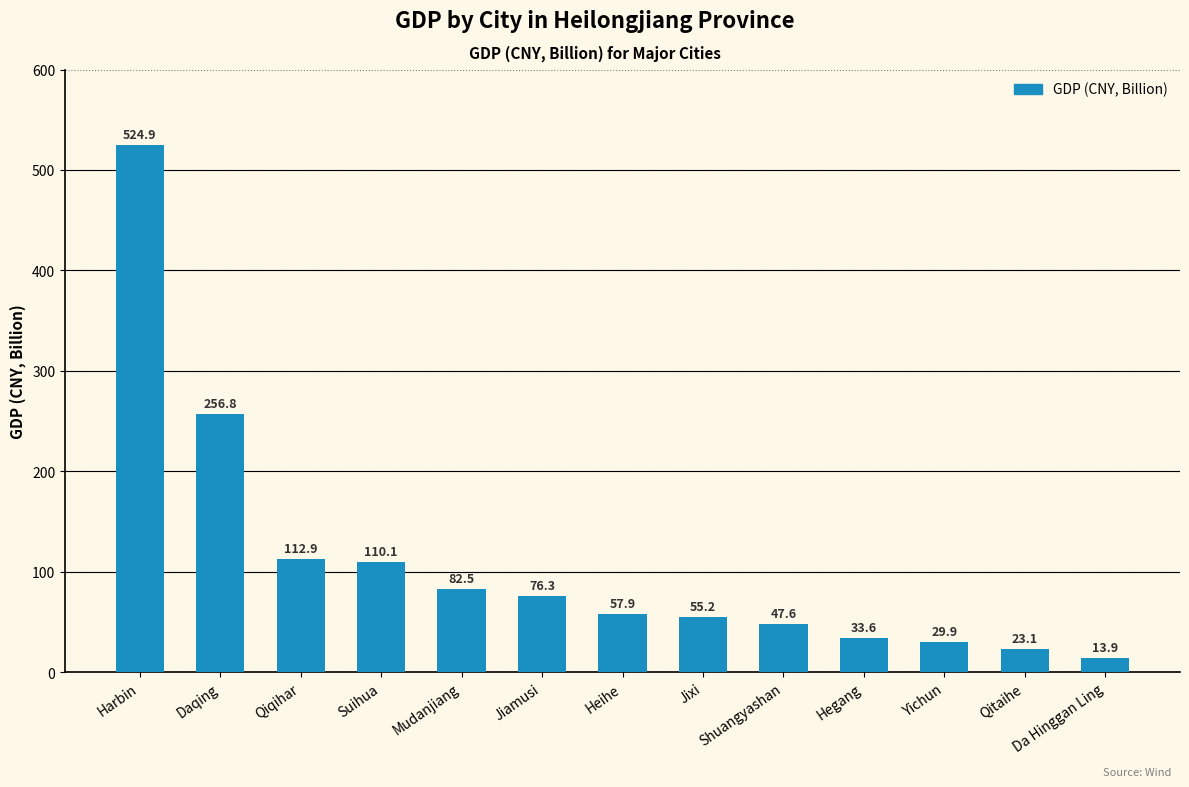

The value at Heihe is 57.9. True or false?

True